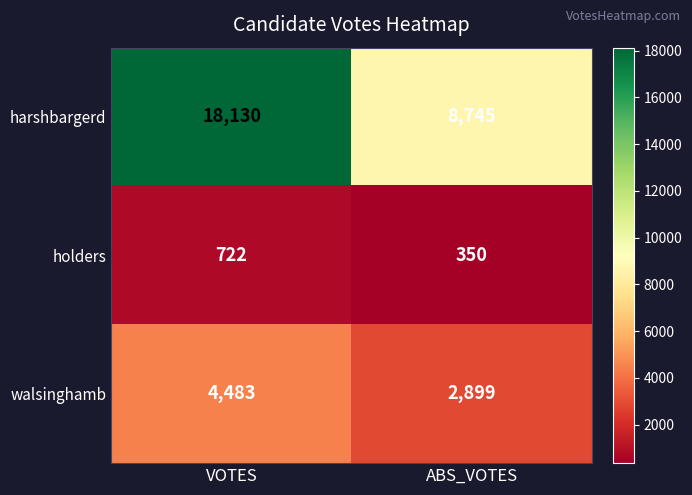

What is the sum of the holders values at VOTES and ABS_VOTES?

1072